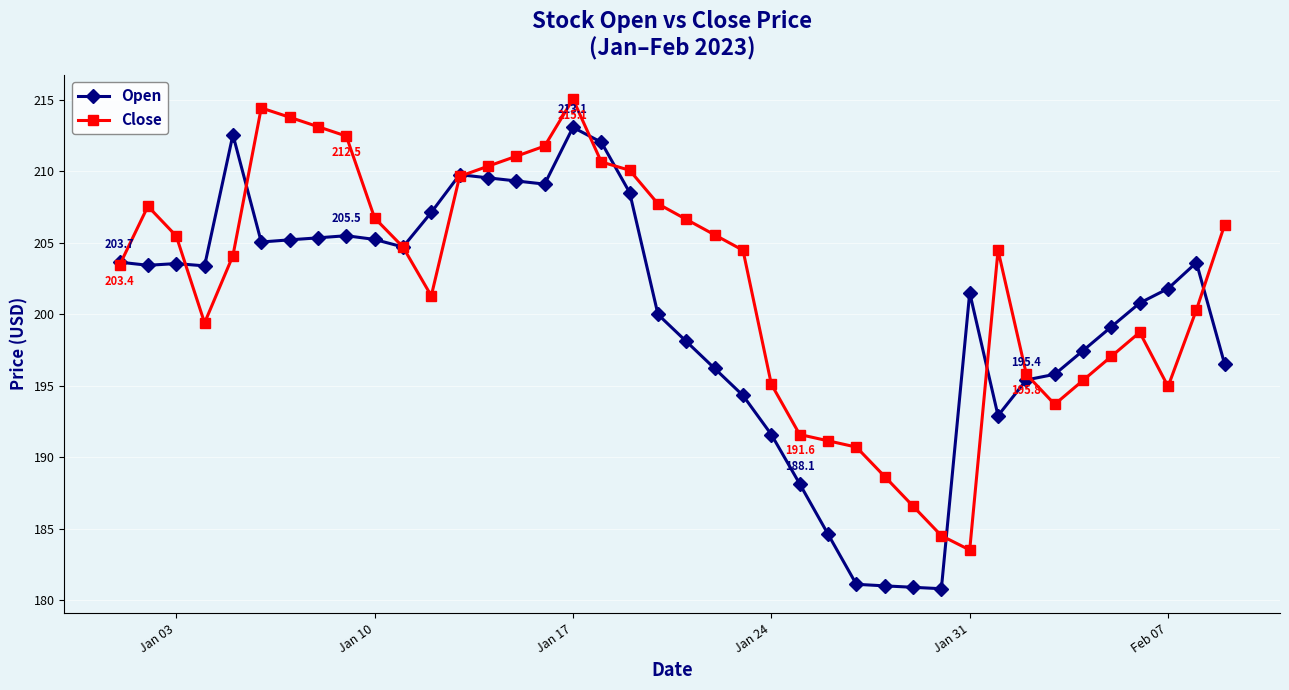

Is this an area chart (filled region under the line)?

No